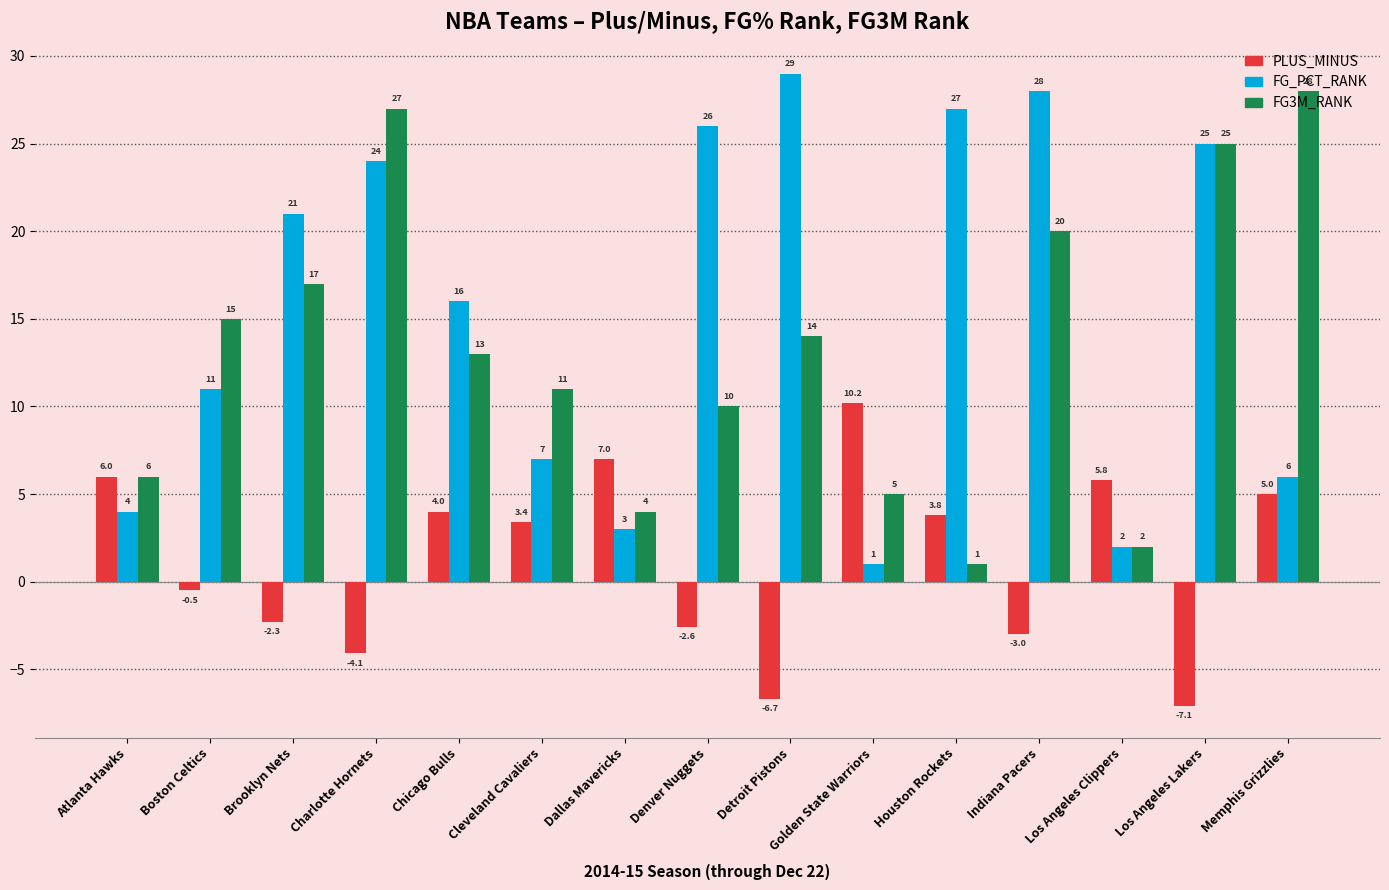

Is the value of PLUS_MINUS at Dallas Mavericks greater than the value of FG_PCT_RANK at Denver Nuggets?

No